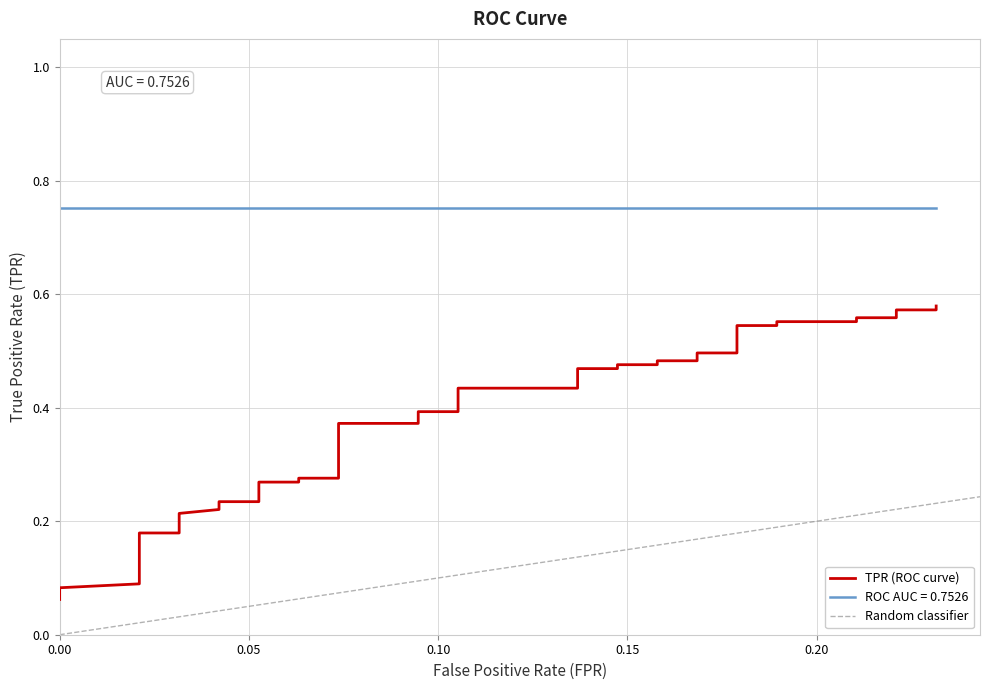

What is the difference between the second highest and minimum values?

0.5